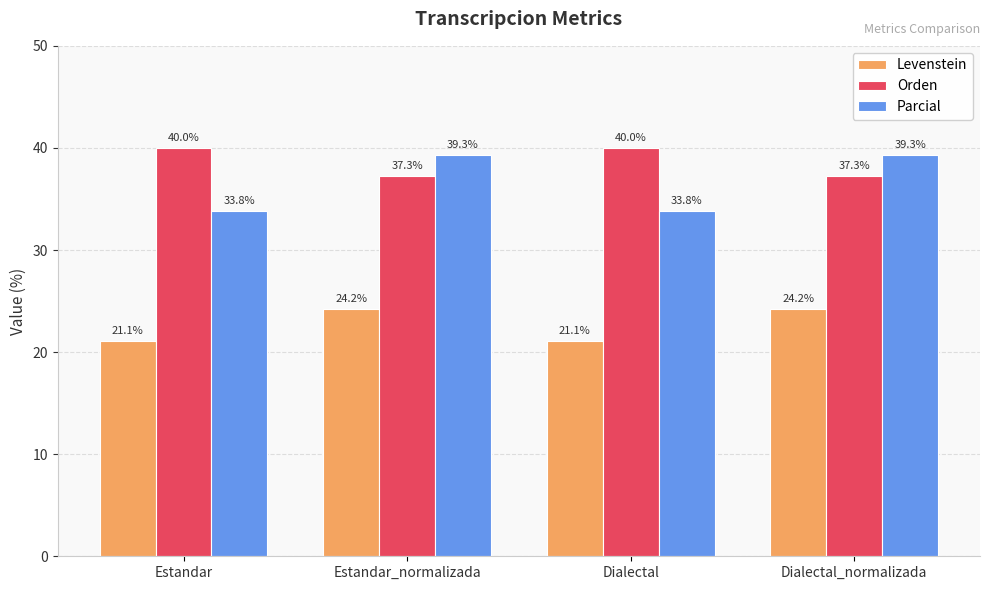

The Orden series shows 37.3 at Dialectal_normalizada. True or false?

True